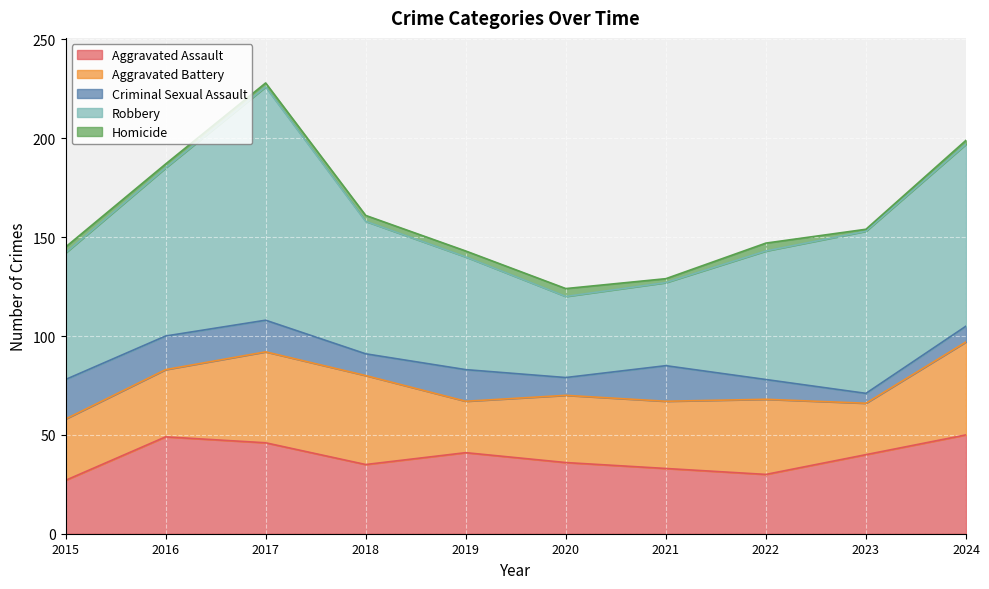

At which category is the sum across all series the highest?

2017